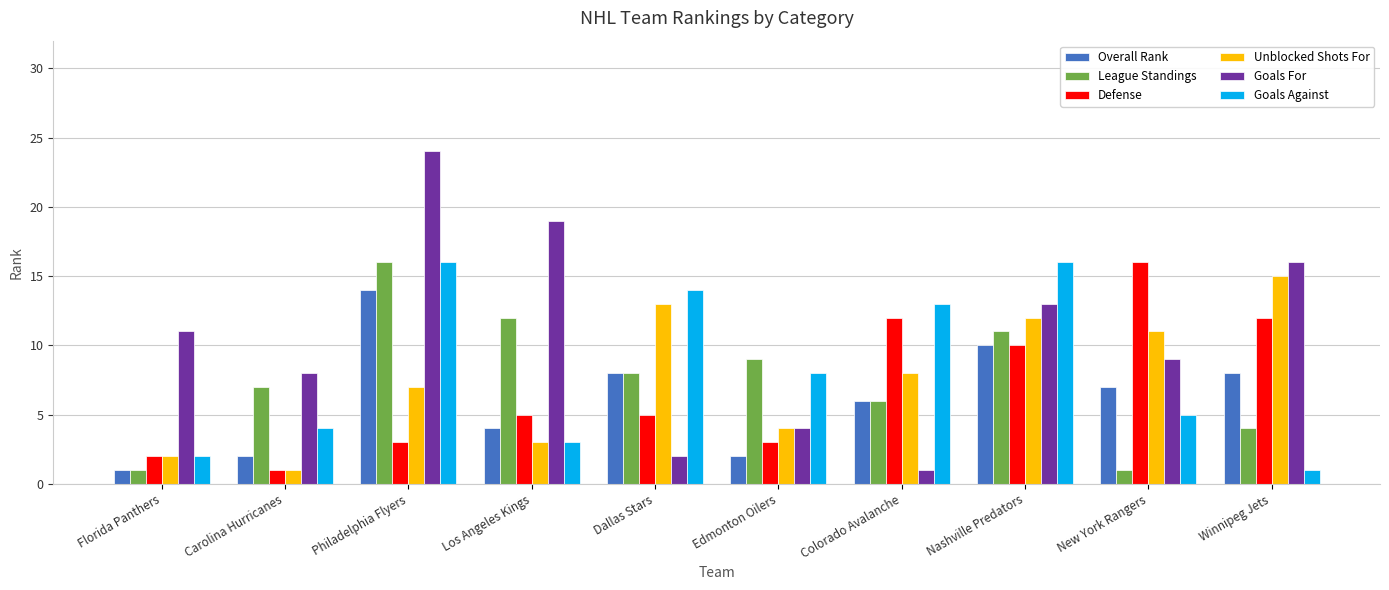

At how many categories does at least one series exceed 5?

10